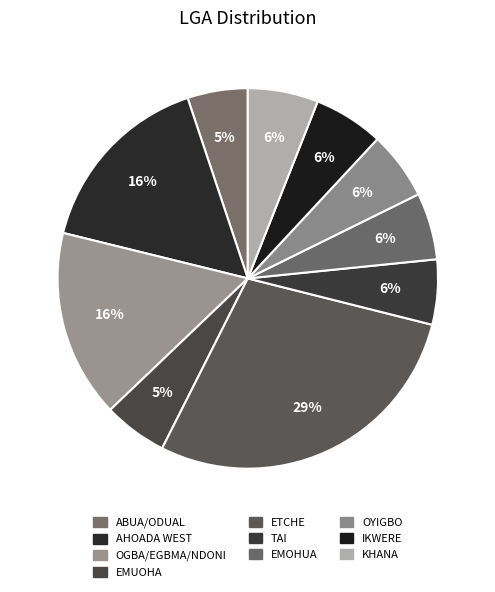

How many segments does this pie chart have?

10